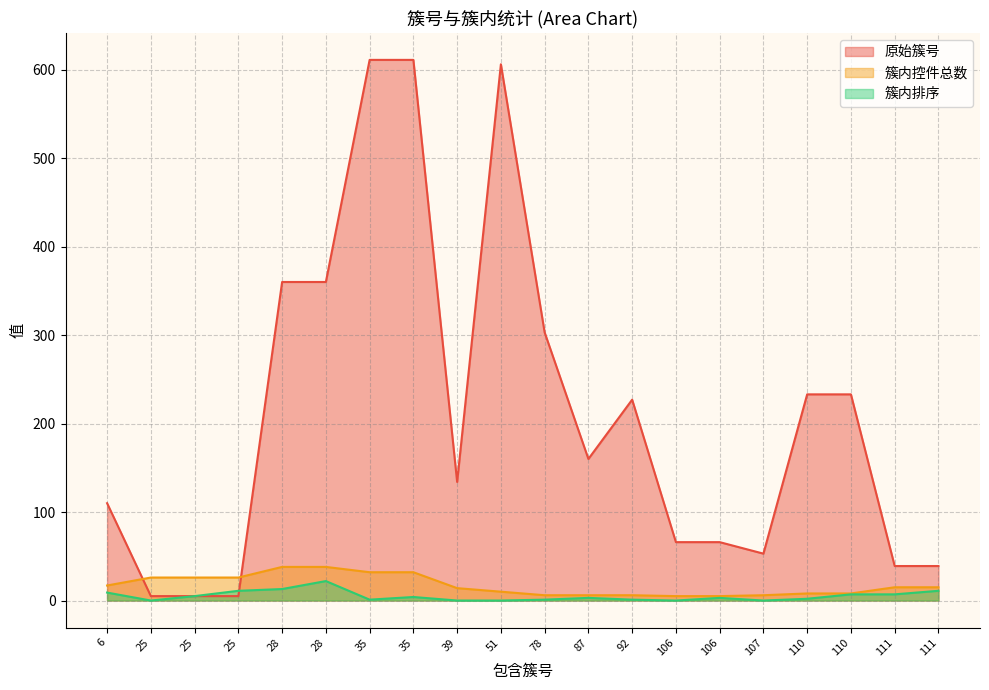

Which label corresponds to the largest value in the chart?

35